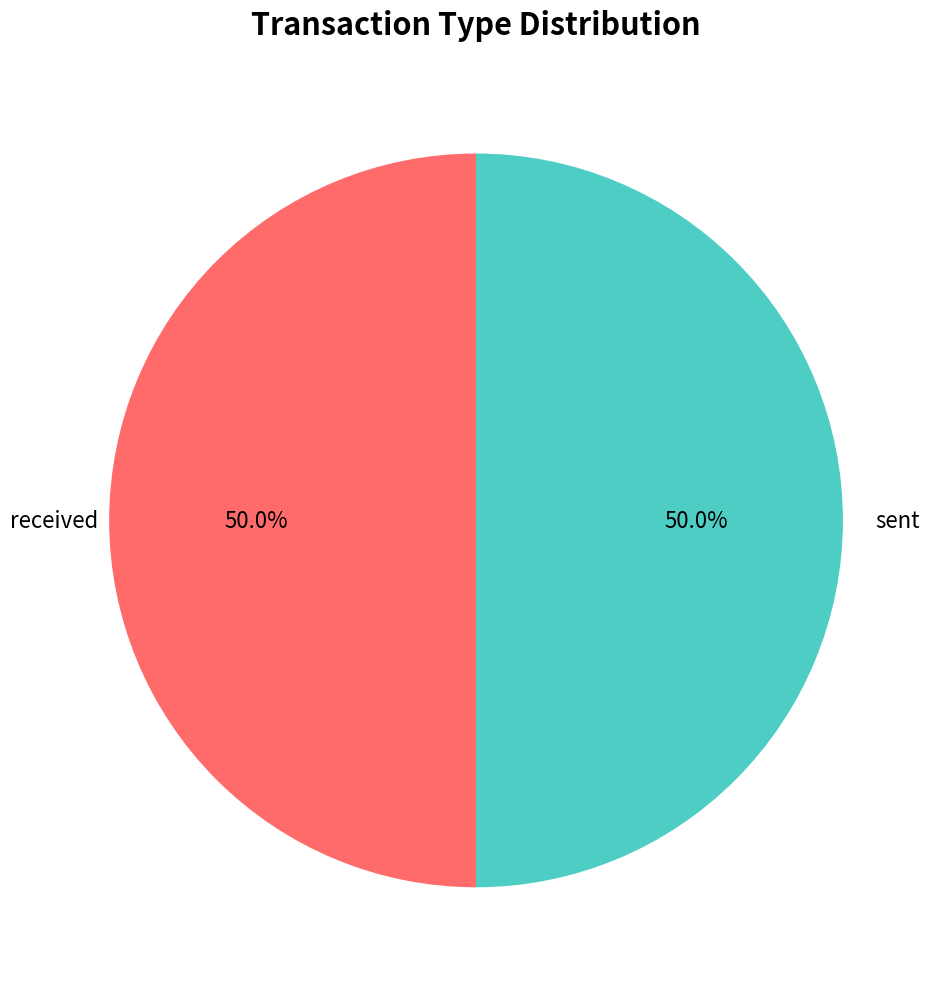

Count the number of slices in the pie.

2